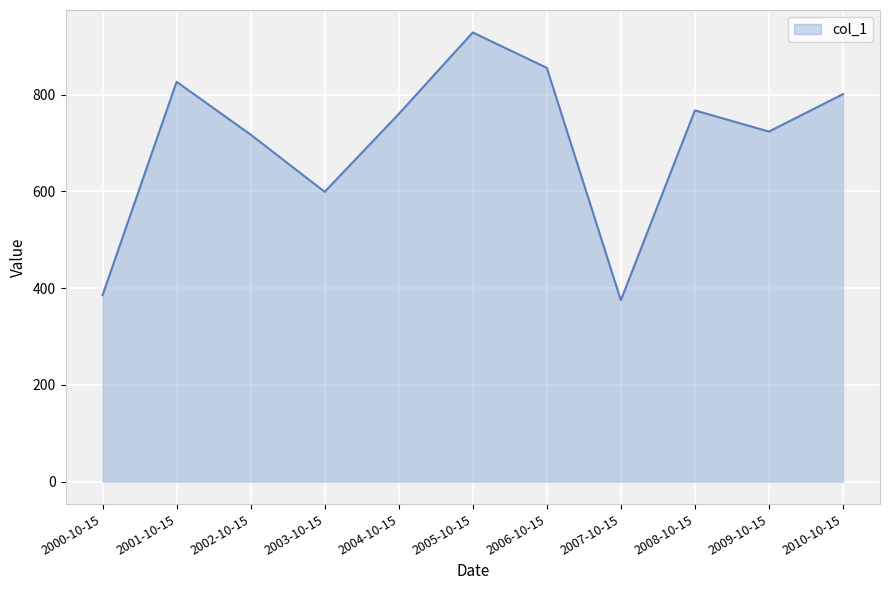

What is the difference between the values at 2001-10-15 and 2005-10-15?

102.0